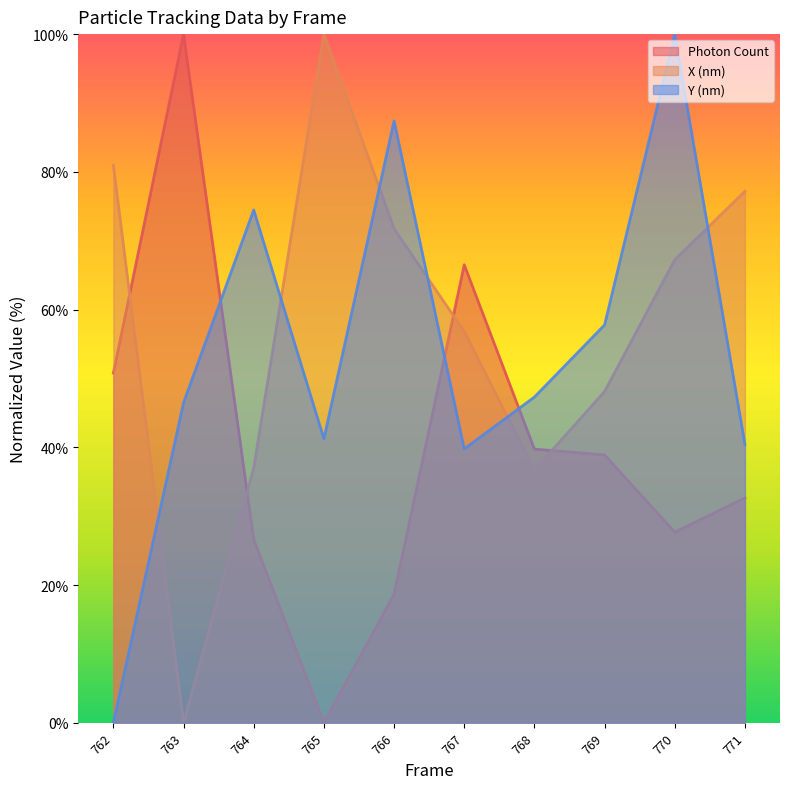

How many values in the Y (nm) series are below 47?

5